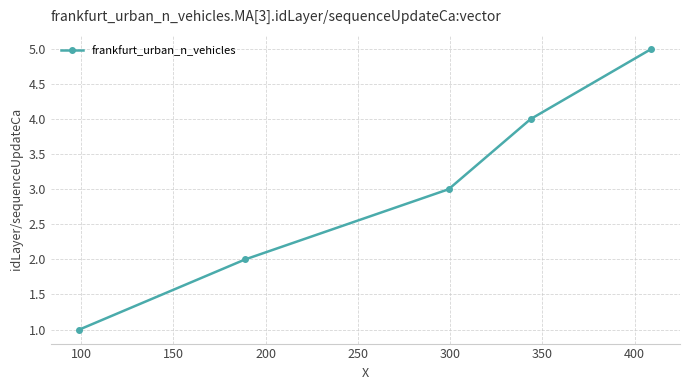

Reading left to right, extract all data points from this chart.

1	2	3	4	5